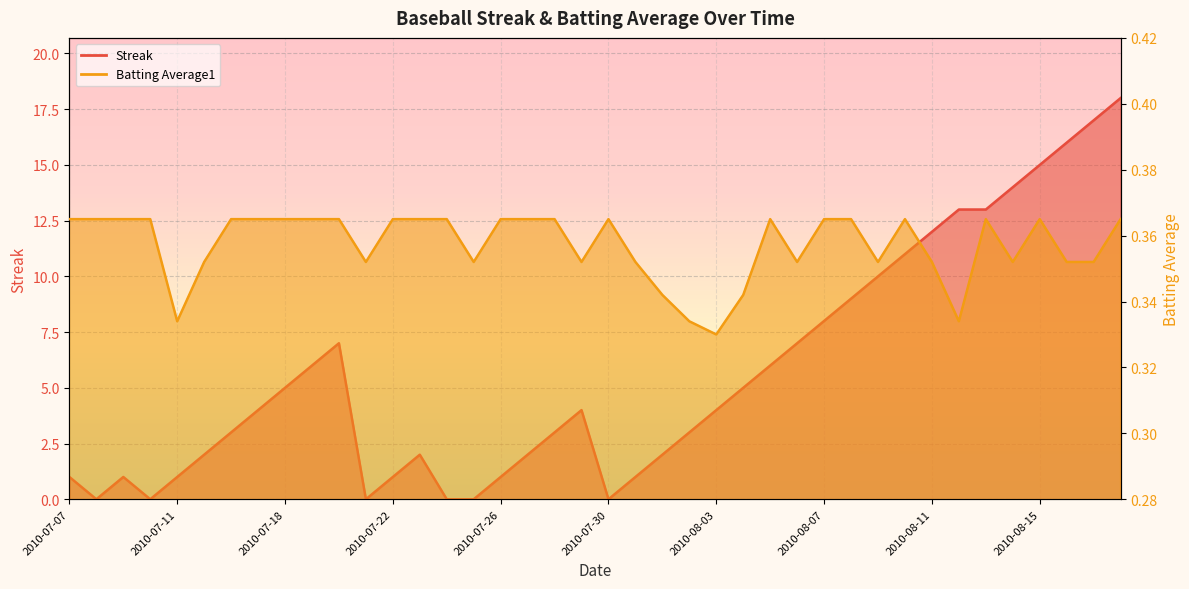

At which label is Batting Average1 closest to 0?

2010-08-03